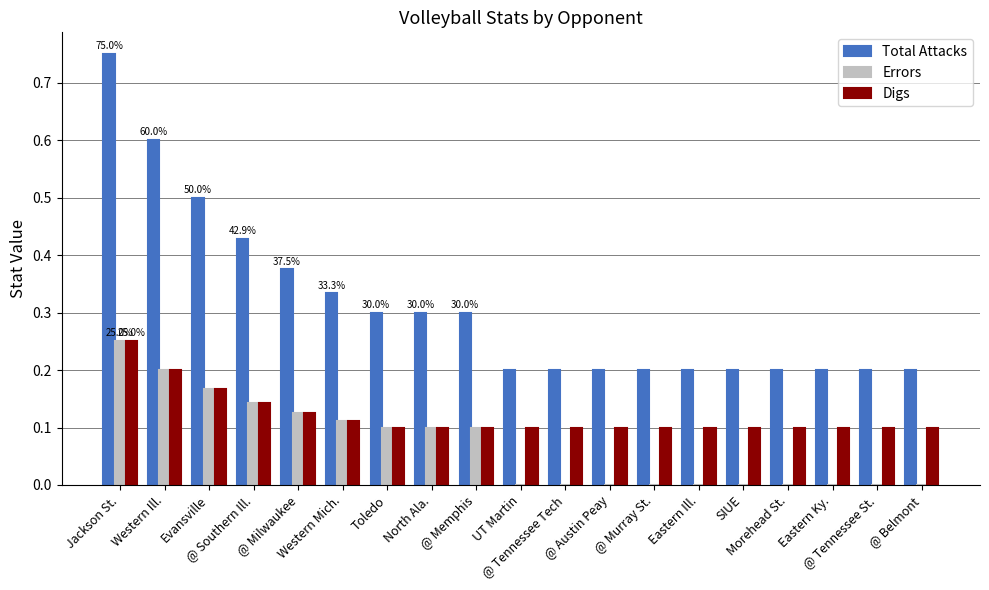

How many groups of bars are there?

19